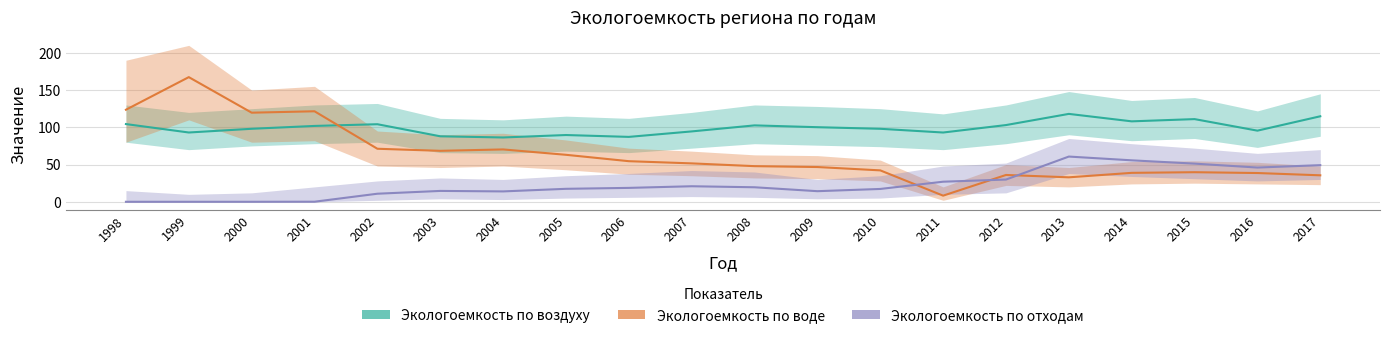

The Экологоемкость по воде series shows 54.5 at 2006. True or false?

True